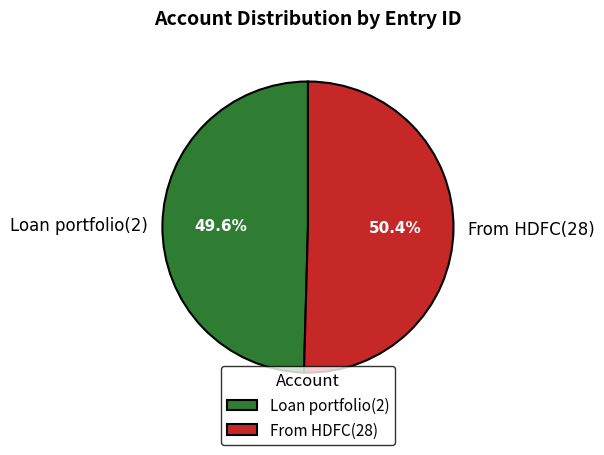

Count the number of slices in the pie.

2